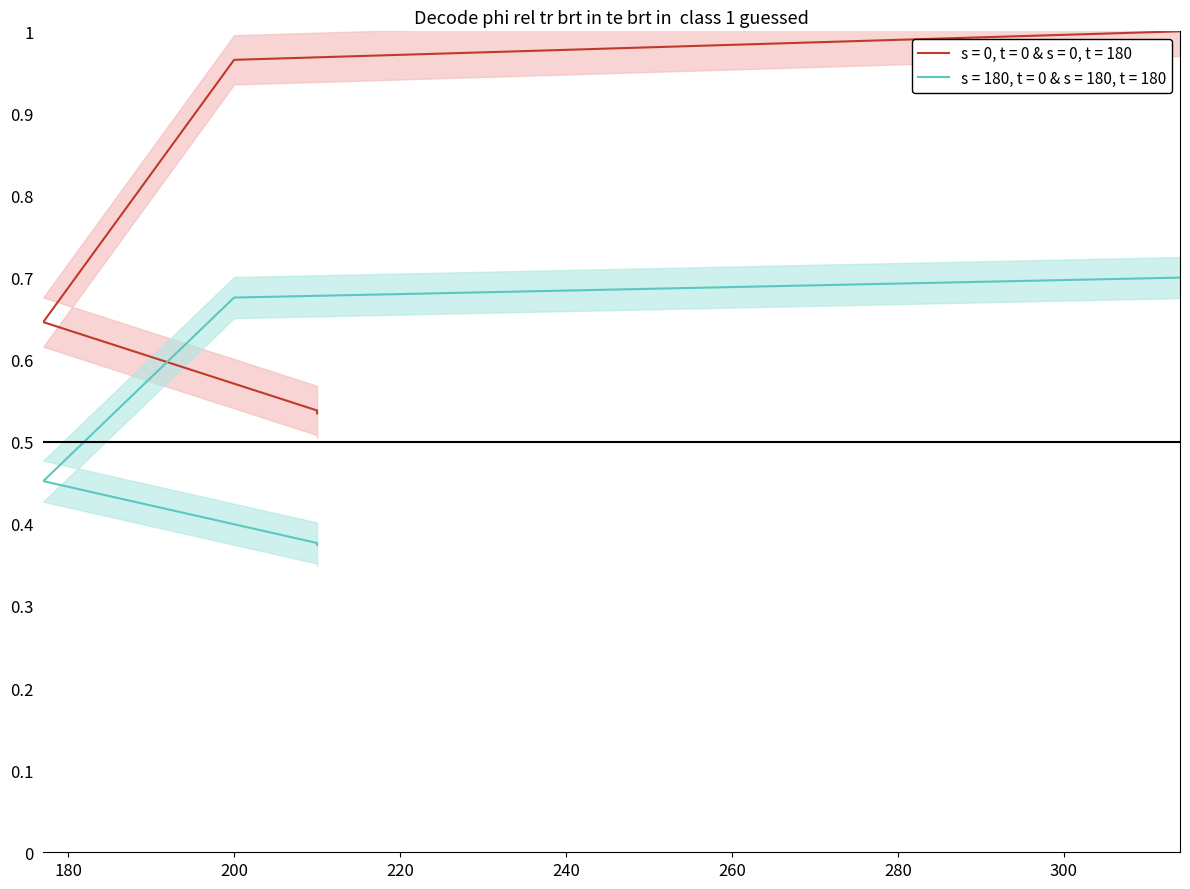

Rank the categories by value from highest to lowest.

314, 200, 177, 210, 210